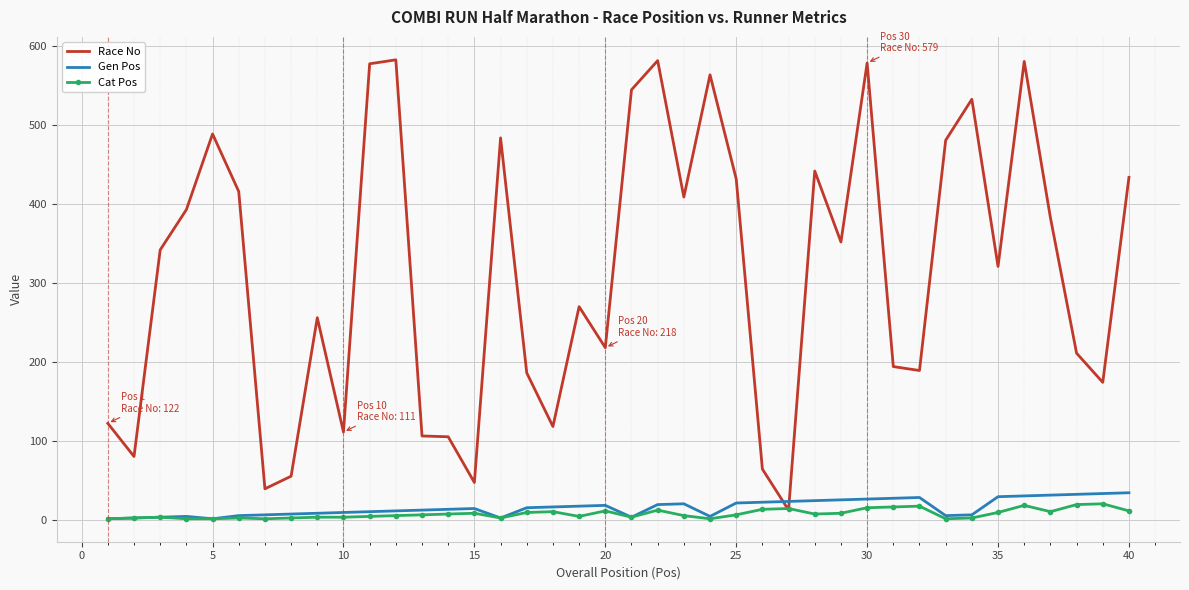

After their last crossing, which series has the higher values: Gen Pos or Race No?

Race No